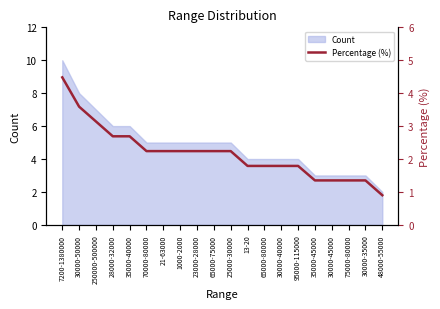

Reading left to right, transcribe all the data shown in this chart.

4.5	3.6	3.1	2.7	2.7	2.2	2.2	2.2	2.2	2.2	2.2	1.8	1.8	1.8	1.8	1.4	1.4	1.4	1.4	0.9